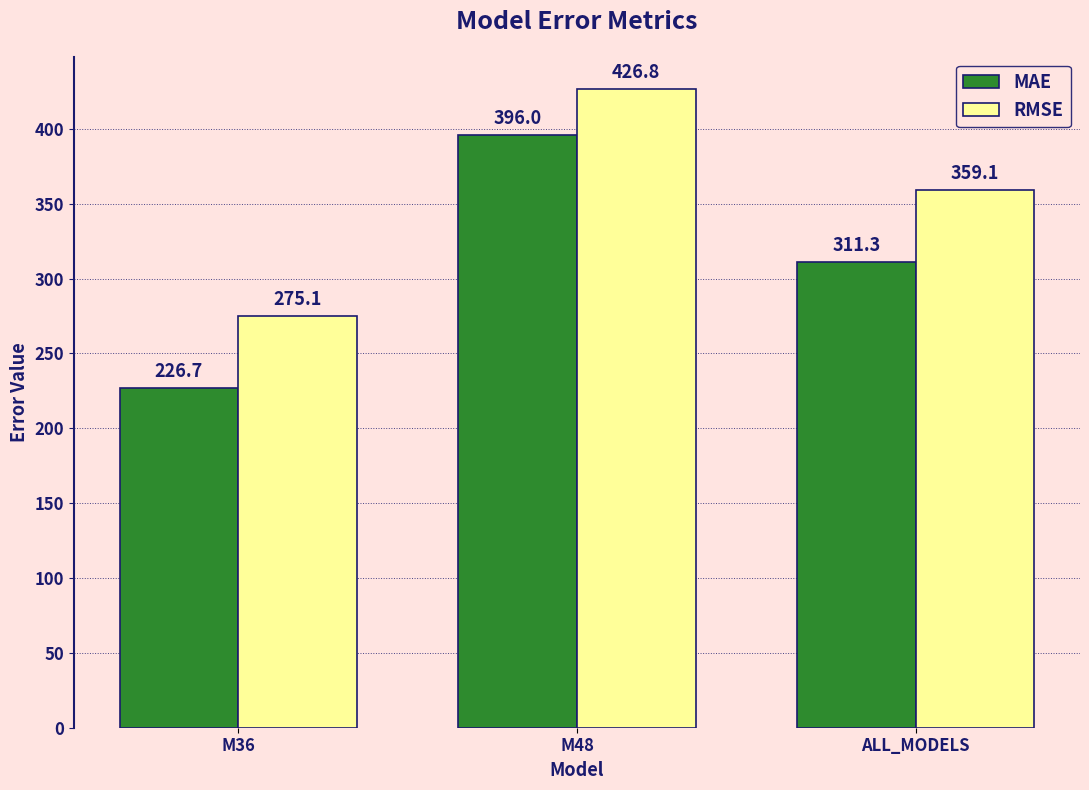

At which label is MAE closest to 311?

ALL_MODELS